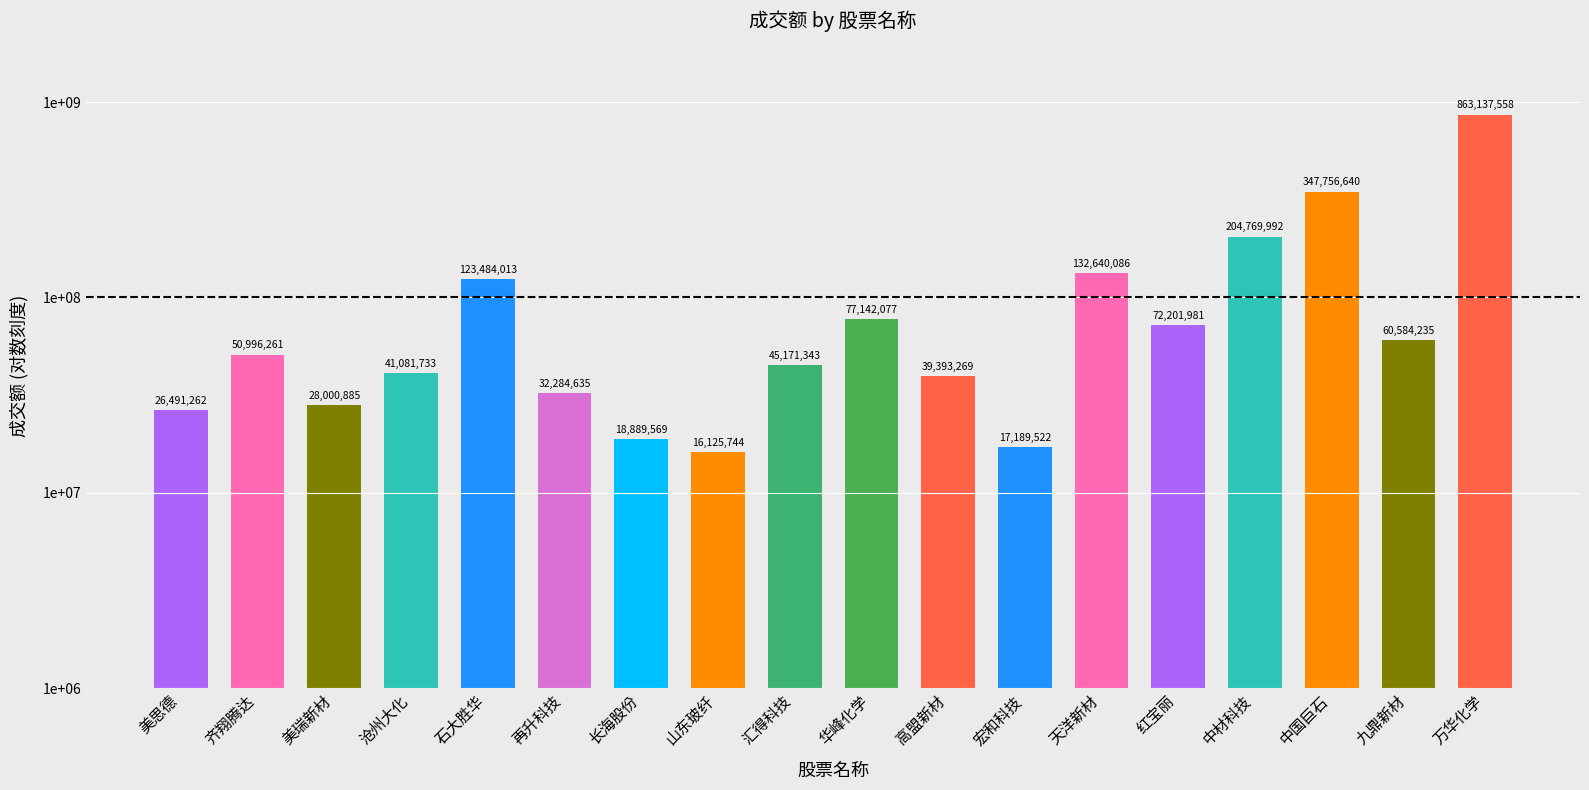

What position from the right is 长海股份?

12